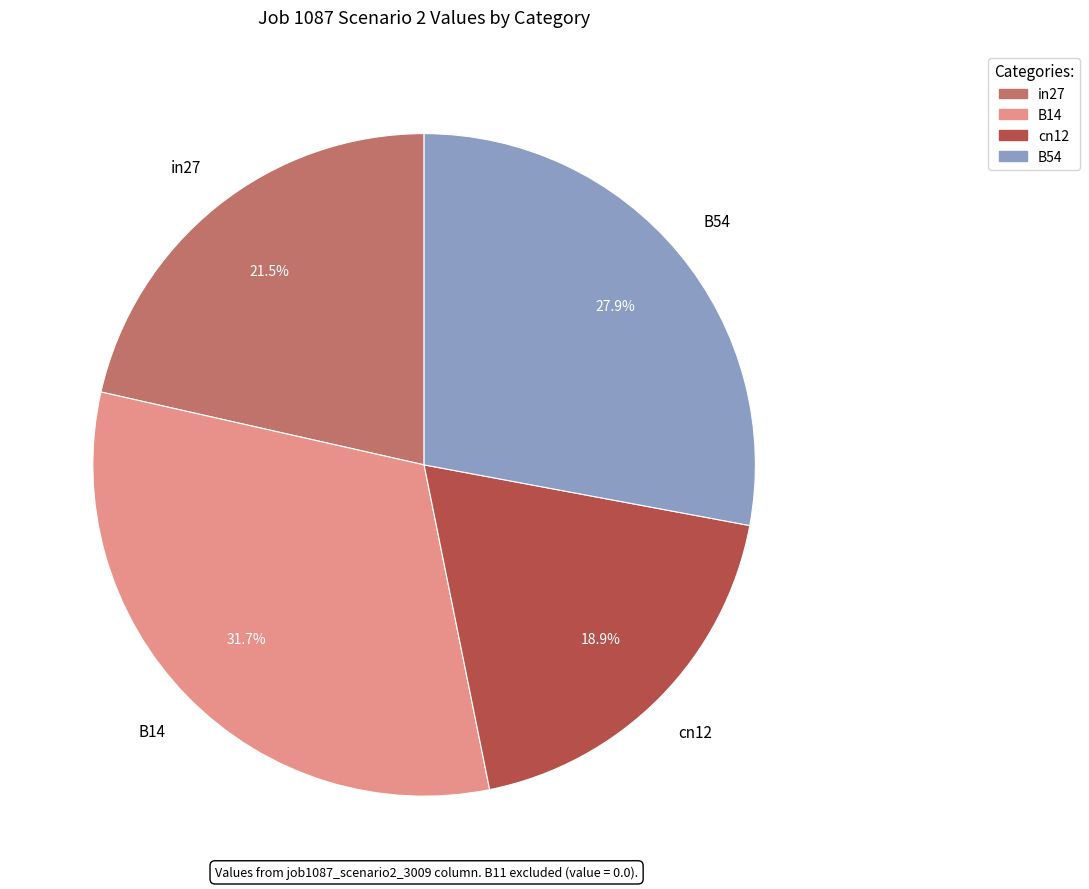

Is there a majority slice in this chart?

No